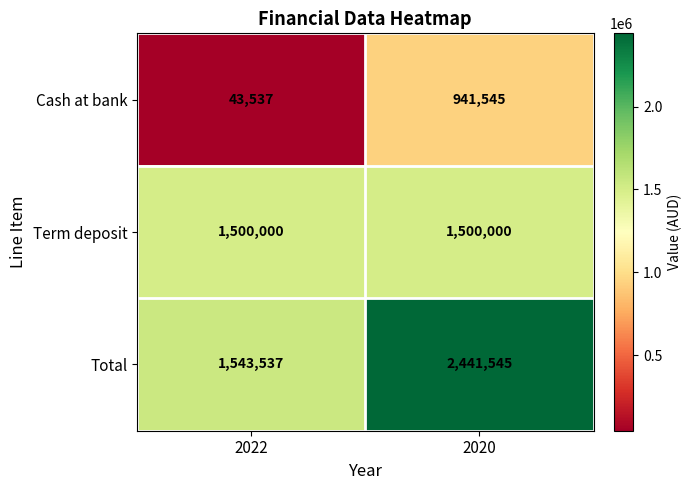

Which series has the largest total across all categories?

Total